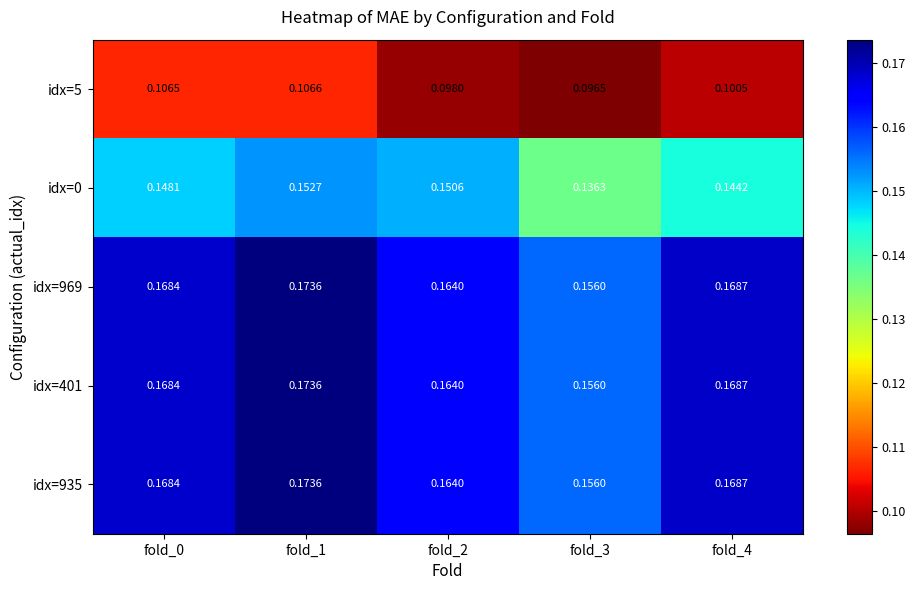

What is the total value across all series at fold_2?

0.7